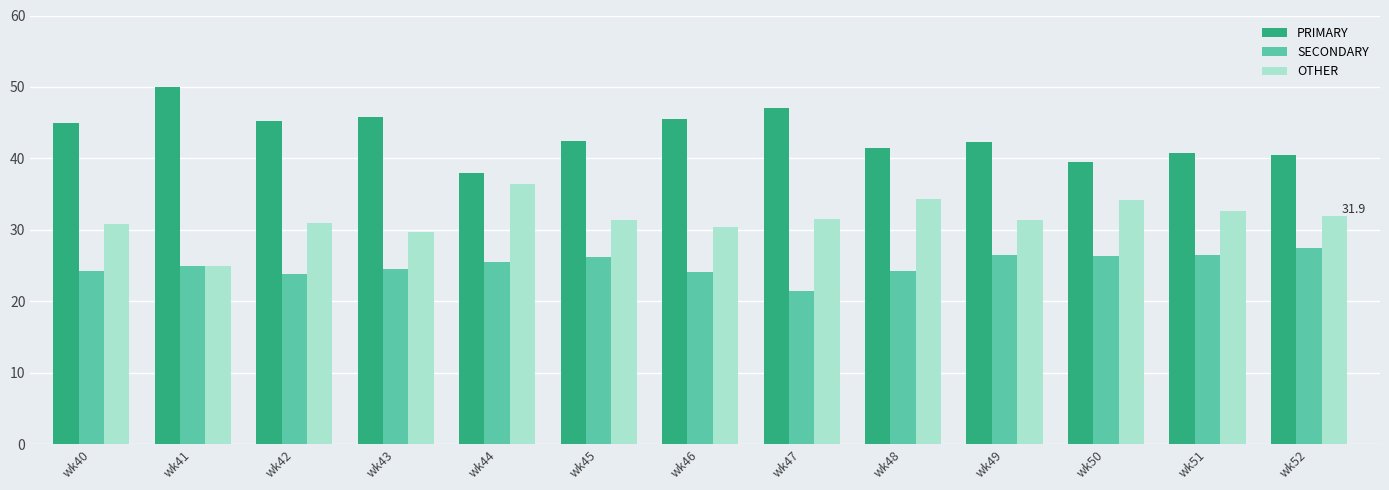

Does the chart contain any negative values?

No